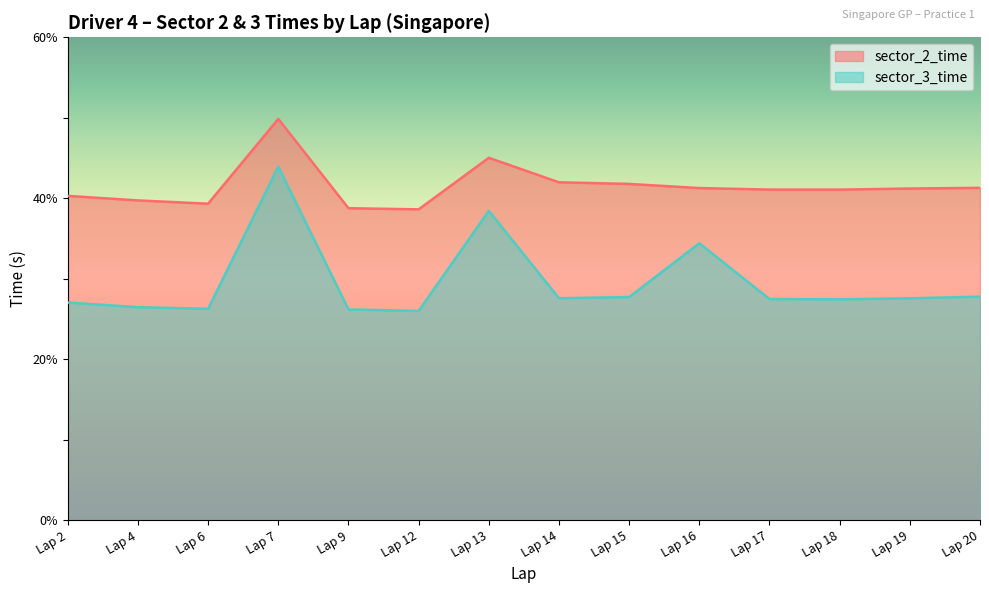

At how many categories does at least one series exceed 49?

1